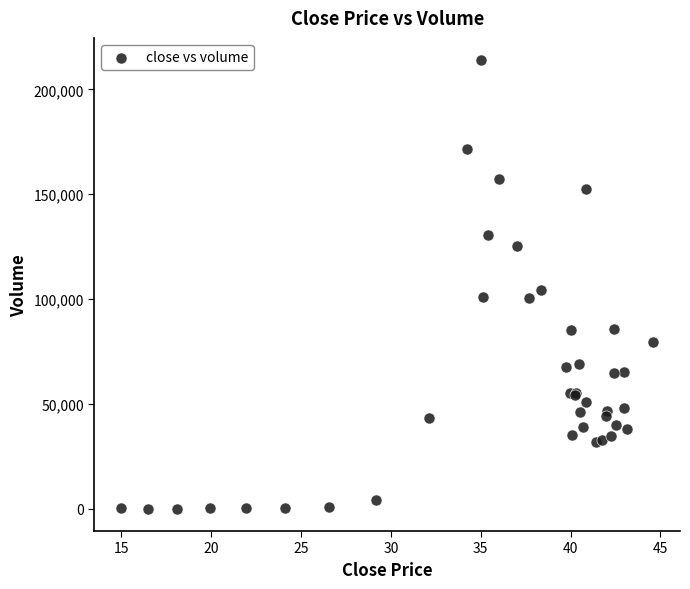

What Y value in the scatter plot is closest to 106948?

104524